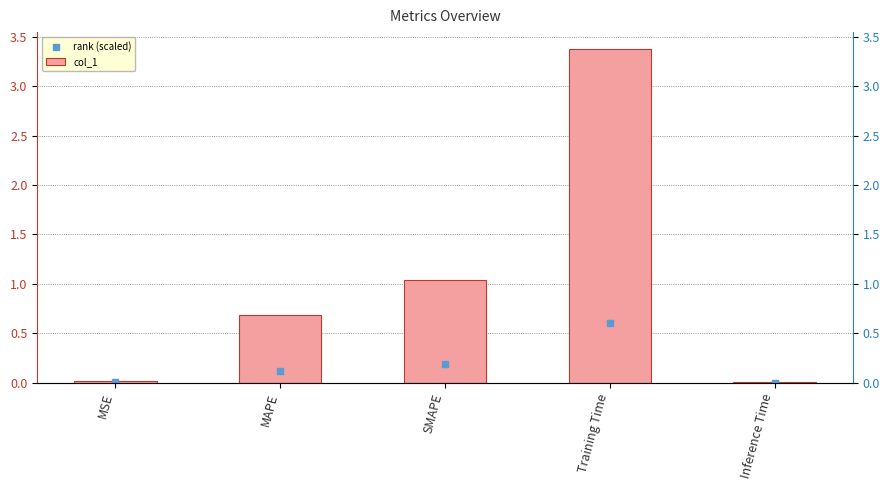

Is the value of rank (scaled) at MAPE greater than the value of col_1 at Inference Time?

Yes